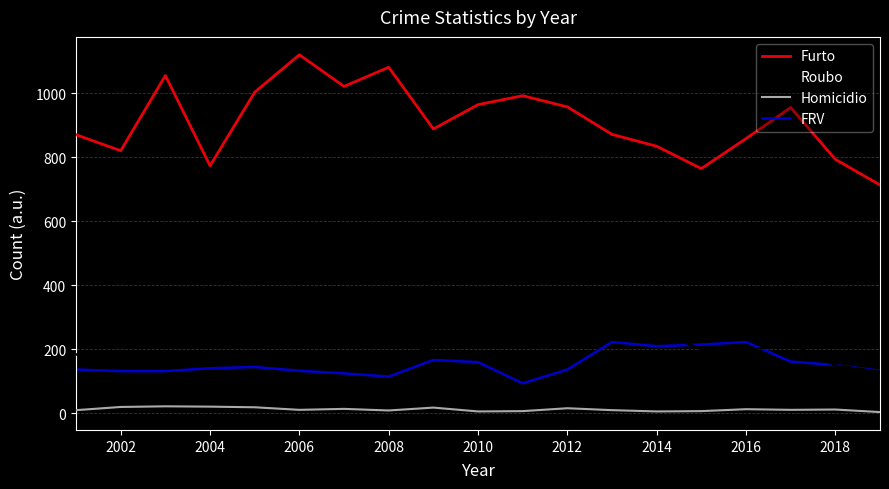

What is the difference between the maximum and minimum values in the Furto series?

407